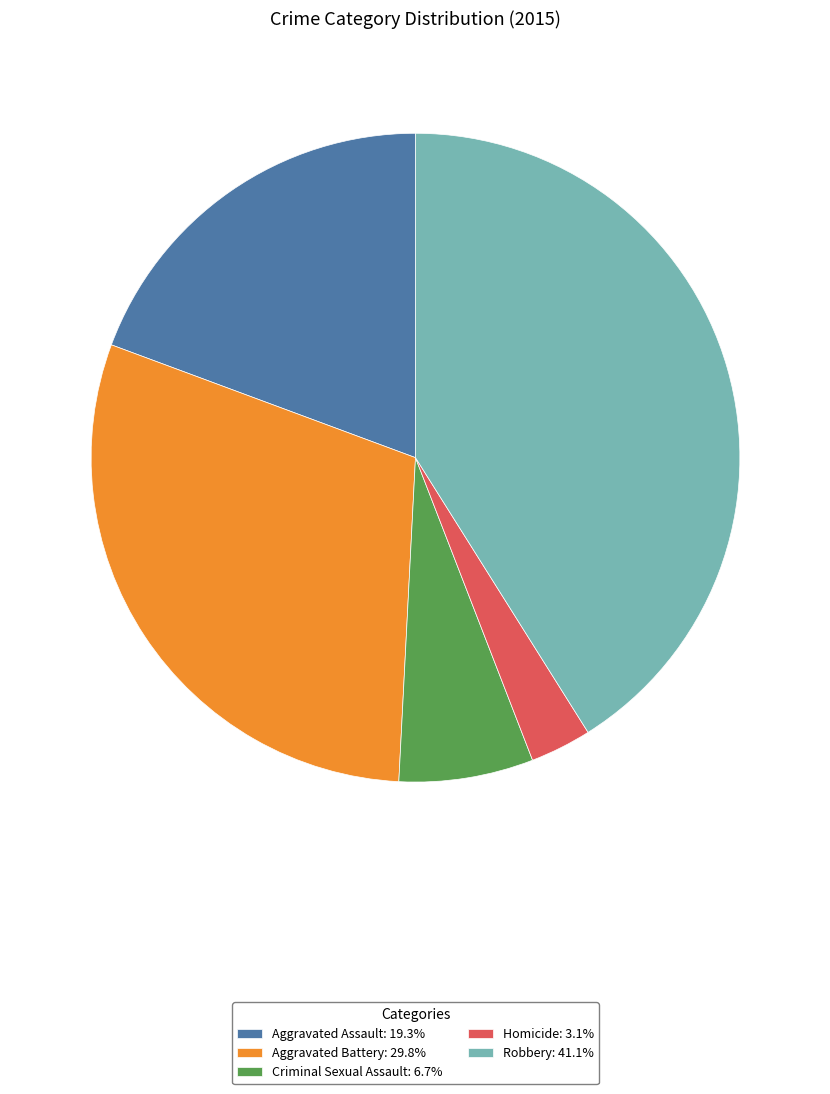

Is the sum of Robbery: 41.1% and Aggravated Battery: 29.8% greater than half?

Yes